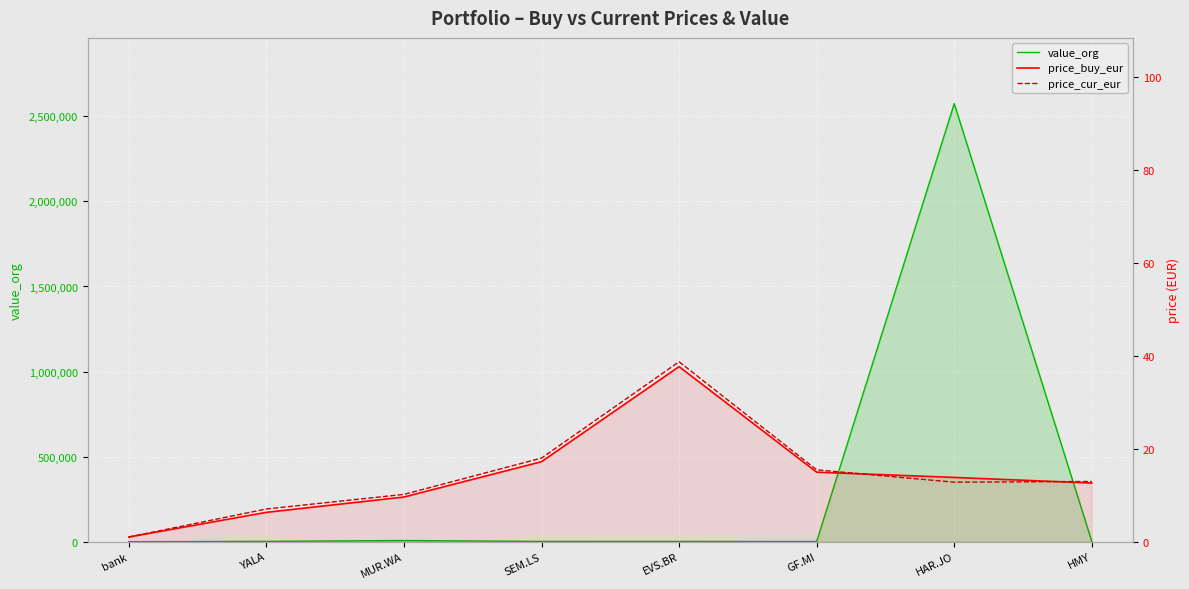

The value of value_org at EVS.BR is 556.2. True or false?

False